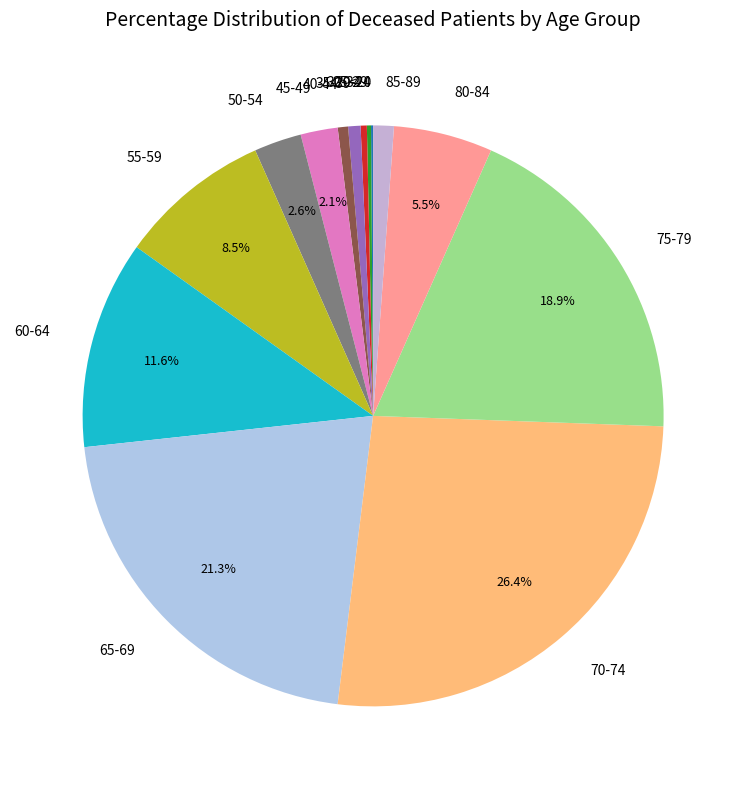

Between 30-34 and 60-64, which is larger?

60-64